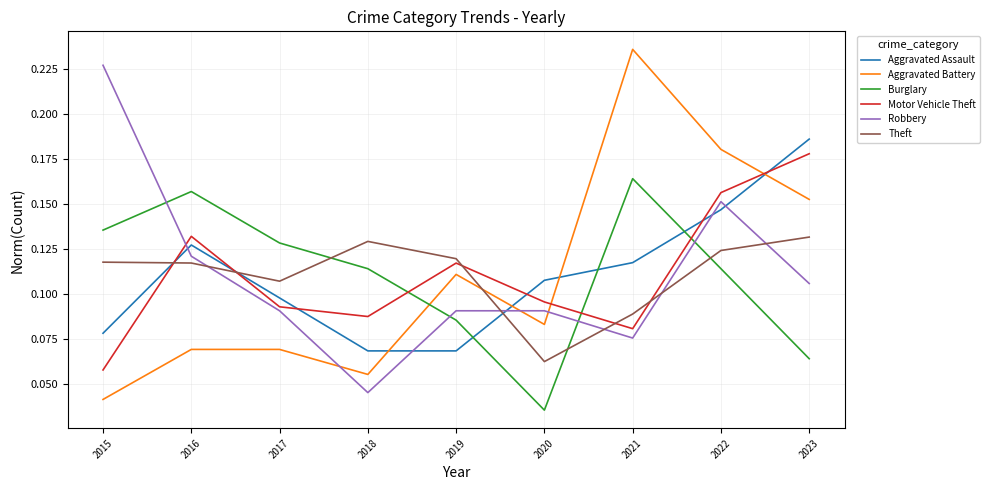

Count the Robbery values in the range 0 to 1.

9